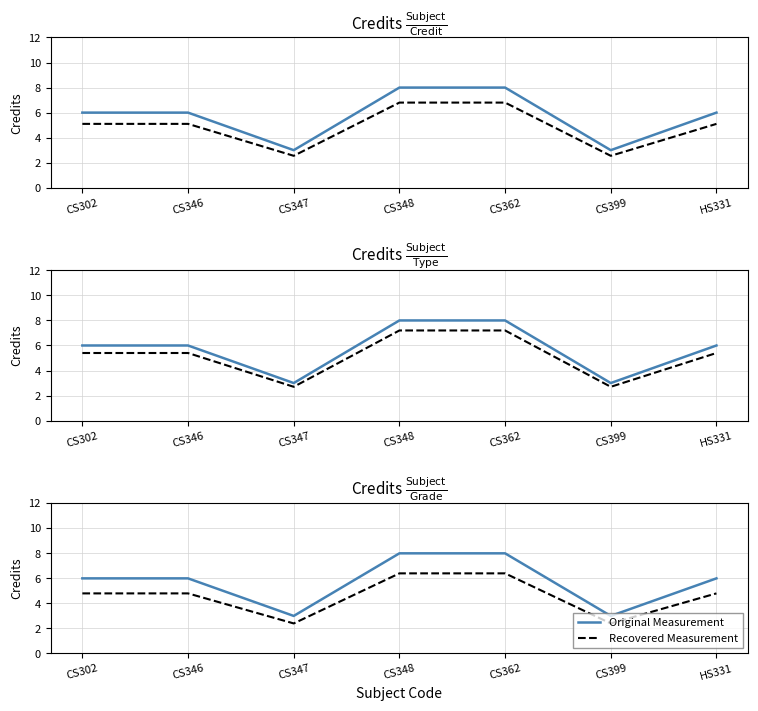

True or false: Recovered Measurement and Original Measurement cross at least once.

False